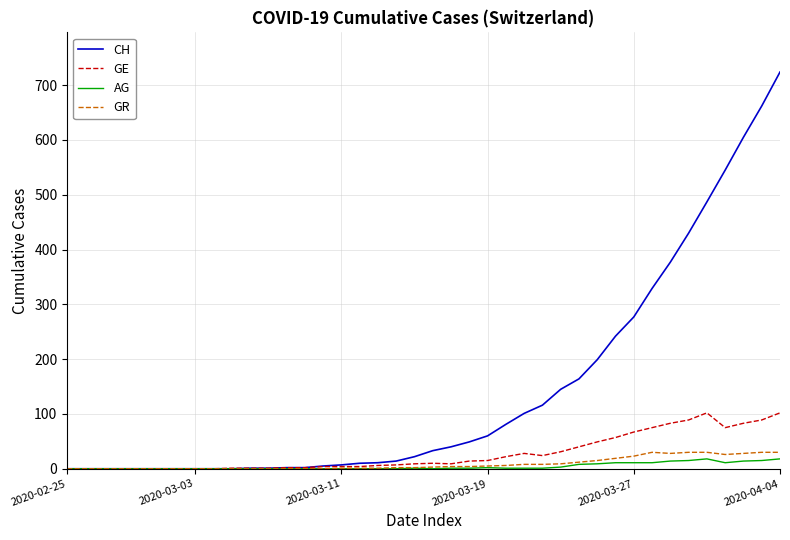

Which series has the largest range (max minus min)?

CH